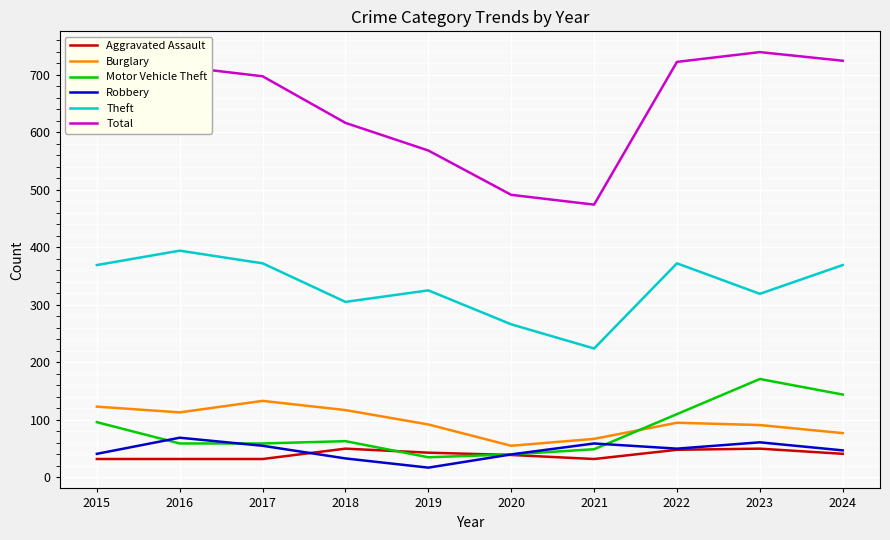

The Robbery series shows 64 at 2020. True or false?

False